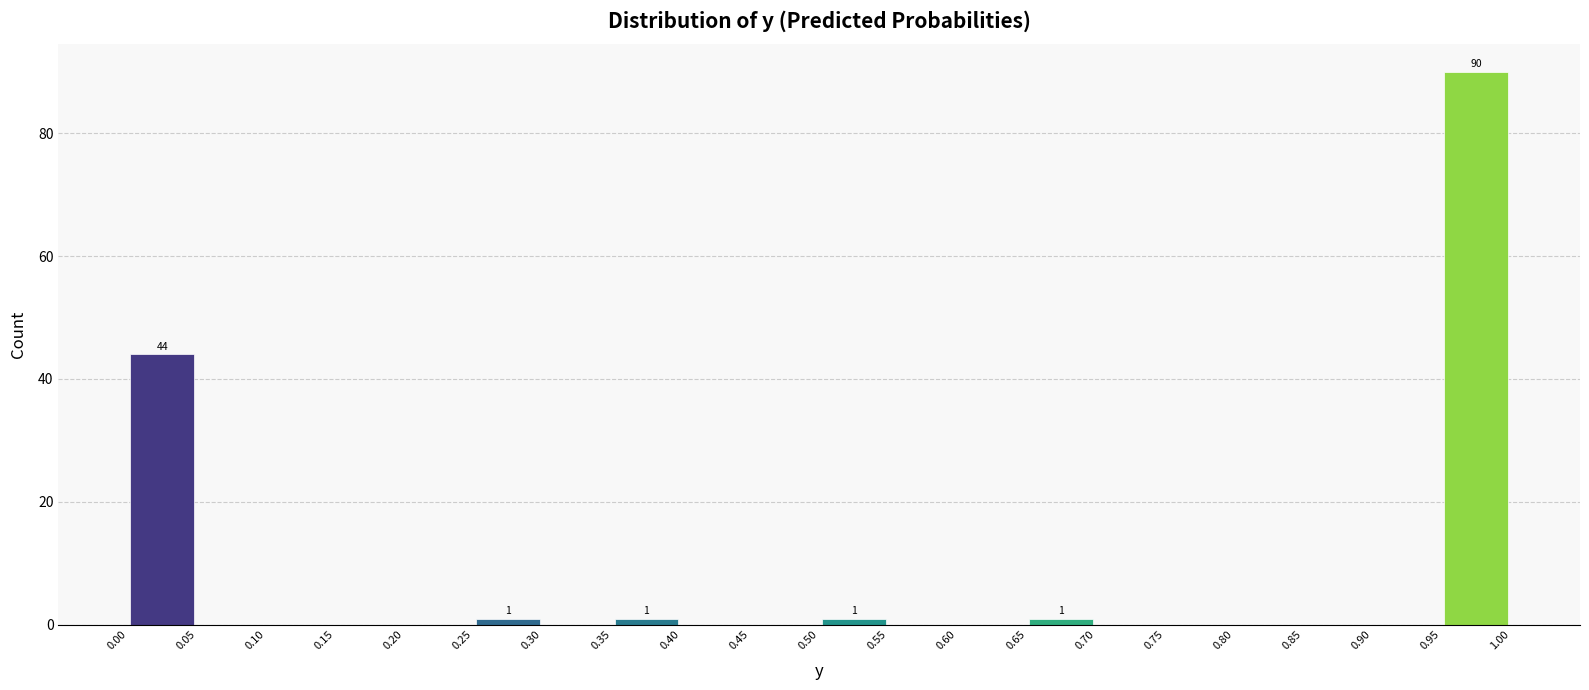

Over which range of the x-axis is the bar tallest?

0.95 to 1.00